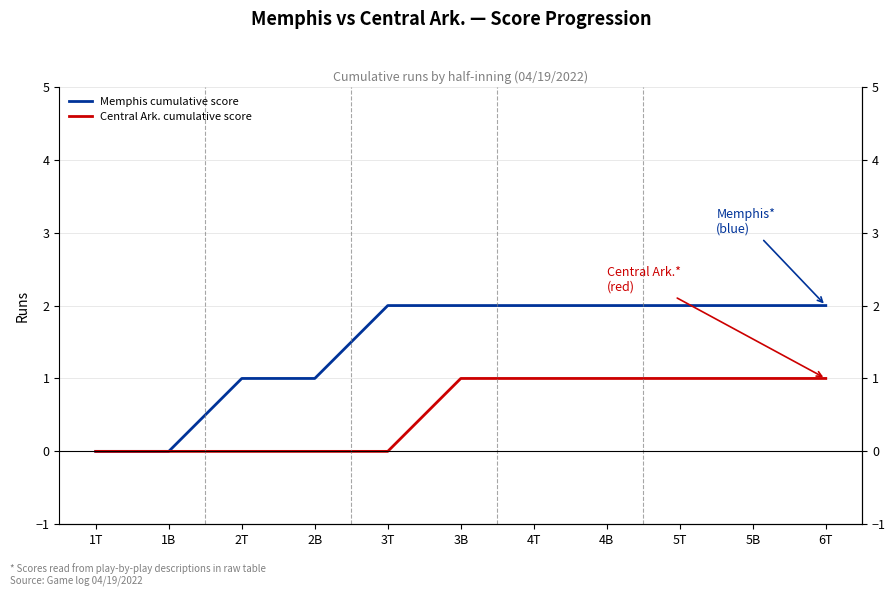

At which label is Memphis cumulative score closest to 1?

2T